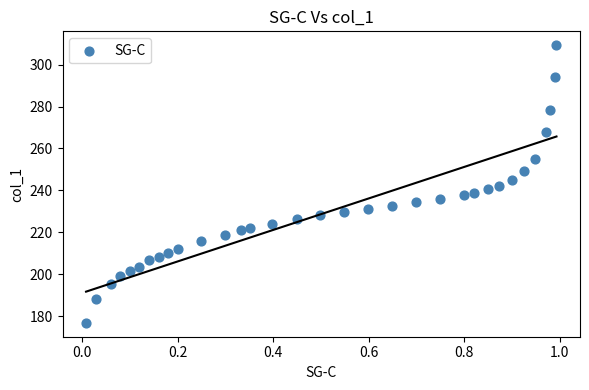

What is the range of Y values (max minus min)?

132.4